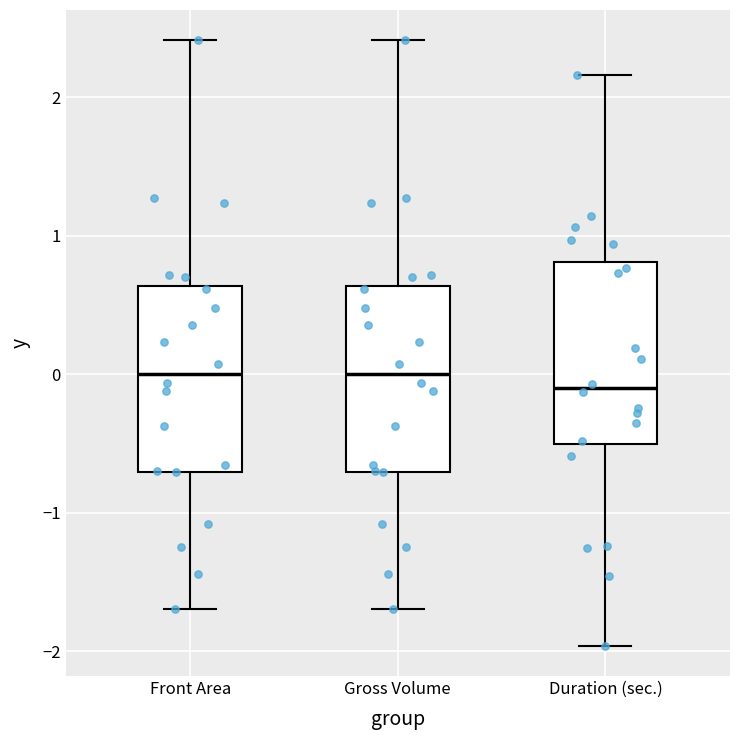

Where is the lower edge of the box for Gross Volume on the y-axis? The values are not printed on the chart, so give them approximately, as read against the axis.

-0.7